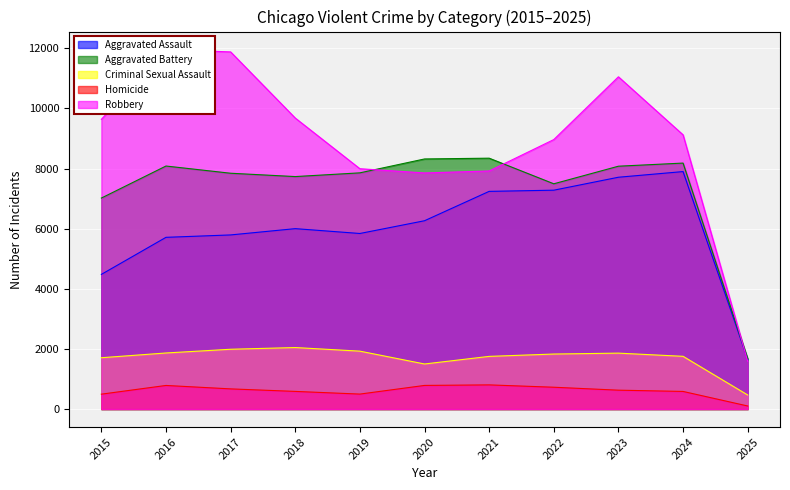

In Robbery, how many points are higher than both neighbors (excluding endpoints)?

2